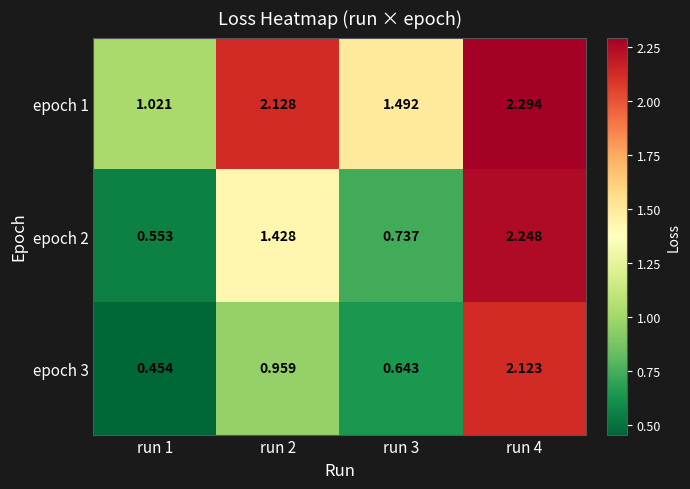

Is the value of epoch 1 at run 1 greater than the value of epoch 3 at run 3?

Yes